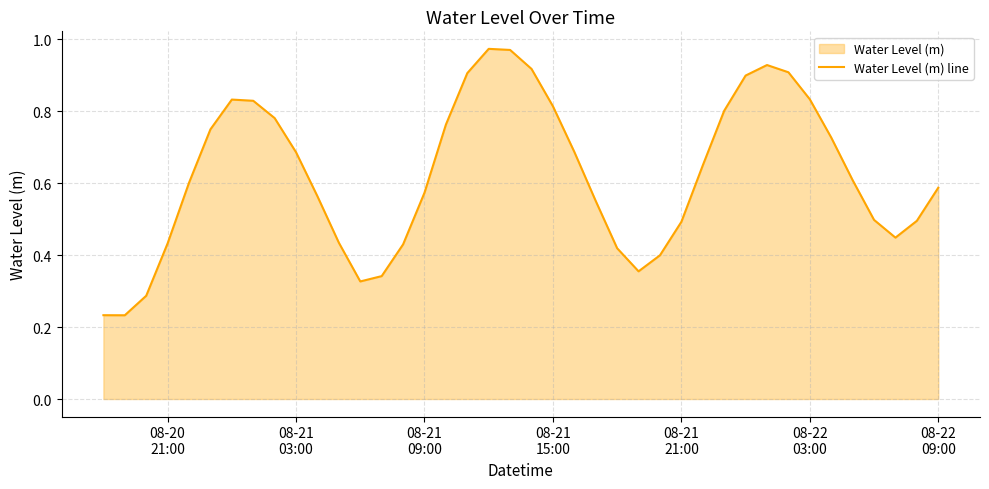

Reading right to left, list all the values displayed in this chart.

0.6	0.5	0.4	0.5	0.6	0.7	0.8	0.9	0.9	0.9	0.8	0.6	0.5	0.4	0.4	0.4	0.6	0.7	0.8	0.9	1.0	1.0	0.9	0.8	0.6	0.4	0.3	0.3	0.4	0.6	0.7	0.8	0.8	0.8	0.7	0.6	0.4	0.3	0.2	0.2